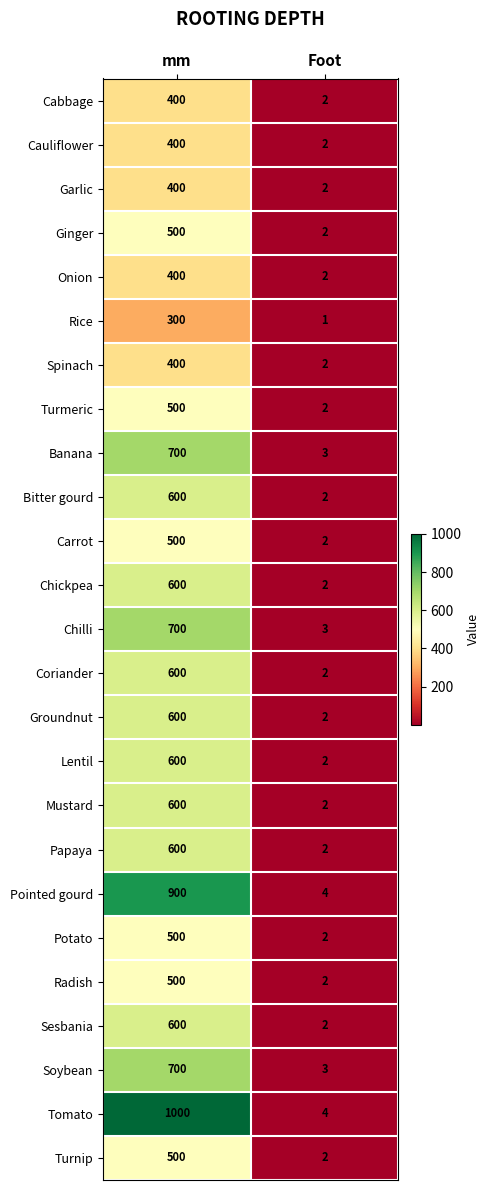

Which series has the largest total across all categories?

Tomato